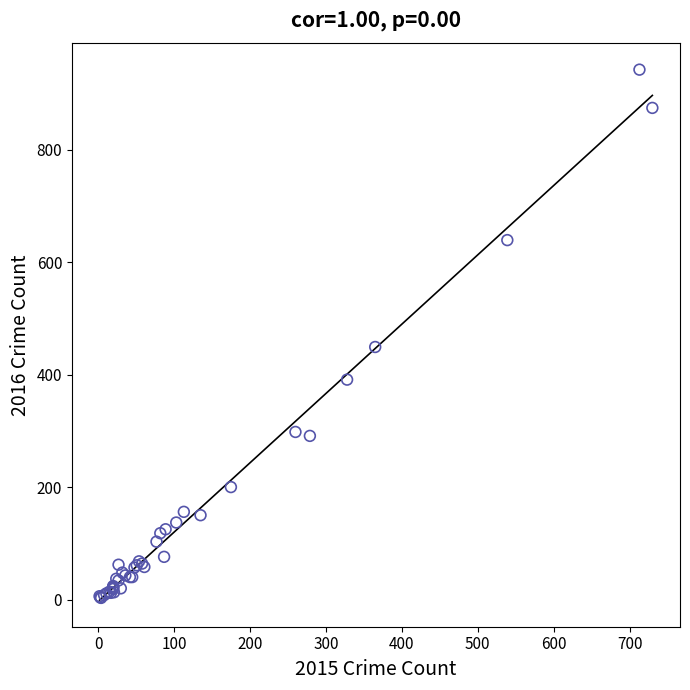

What Y value in the scatter plot is closest to 472?

449